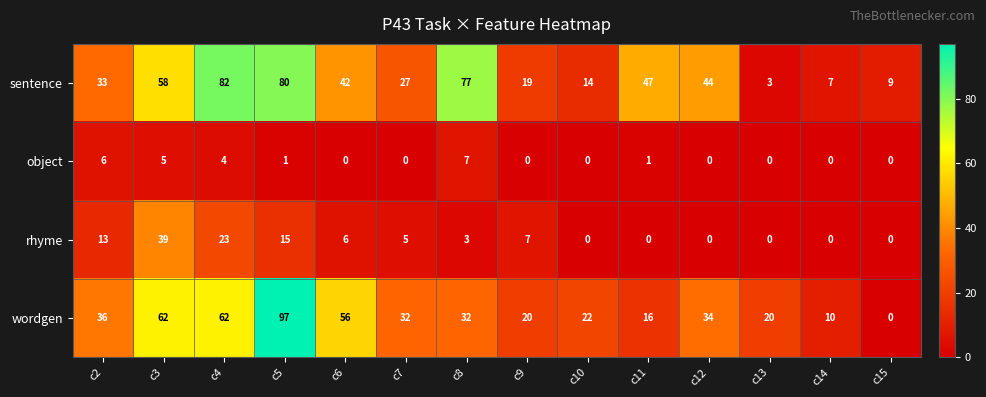

Which series has the largest total across all categories?

sentence